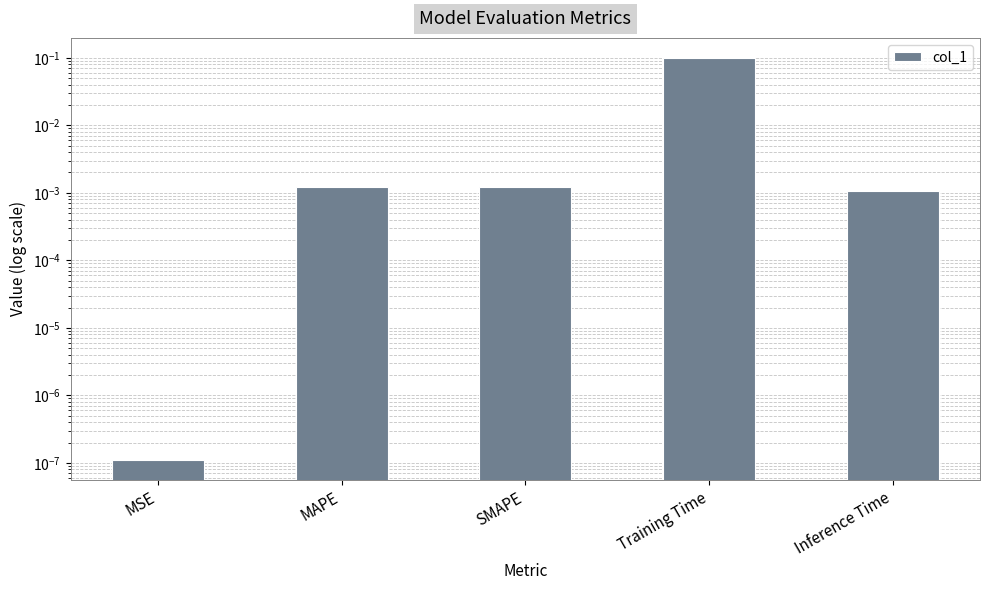

Reading right to left, list all the values displayed in this chart.

0.0	0.1	0.0	0.0	0.0